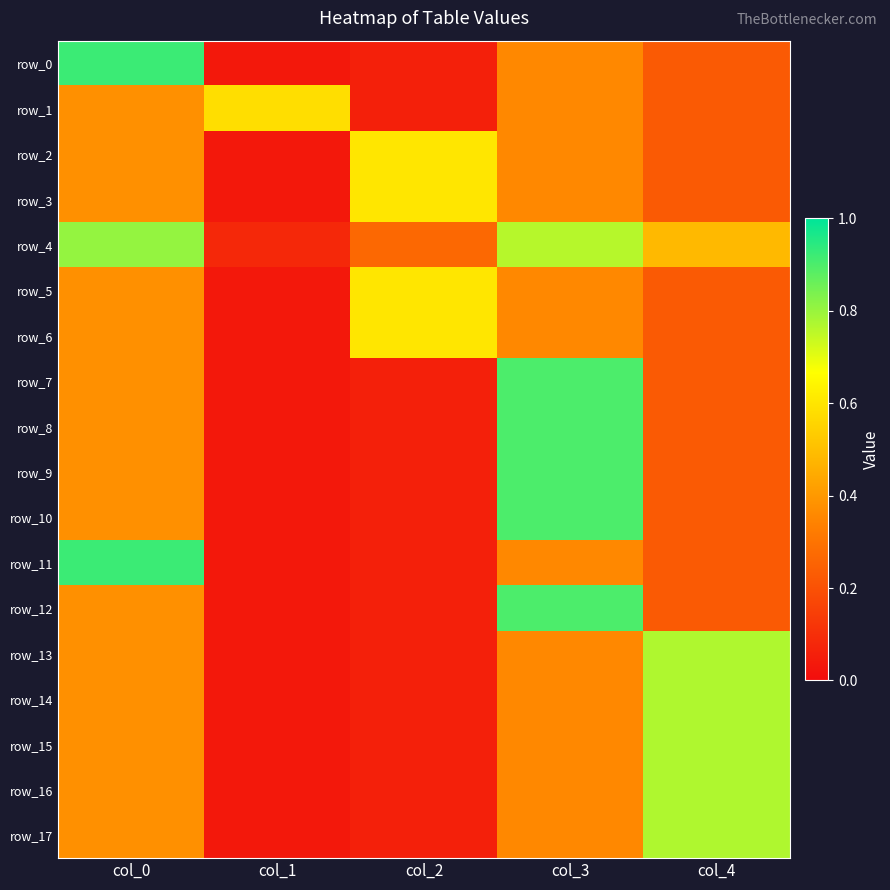

True or false: row_5 has a value of 0.8 at col_2.

False